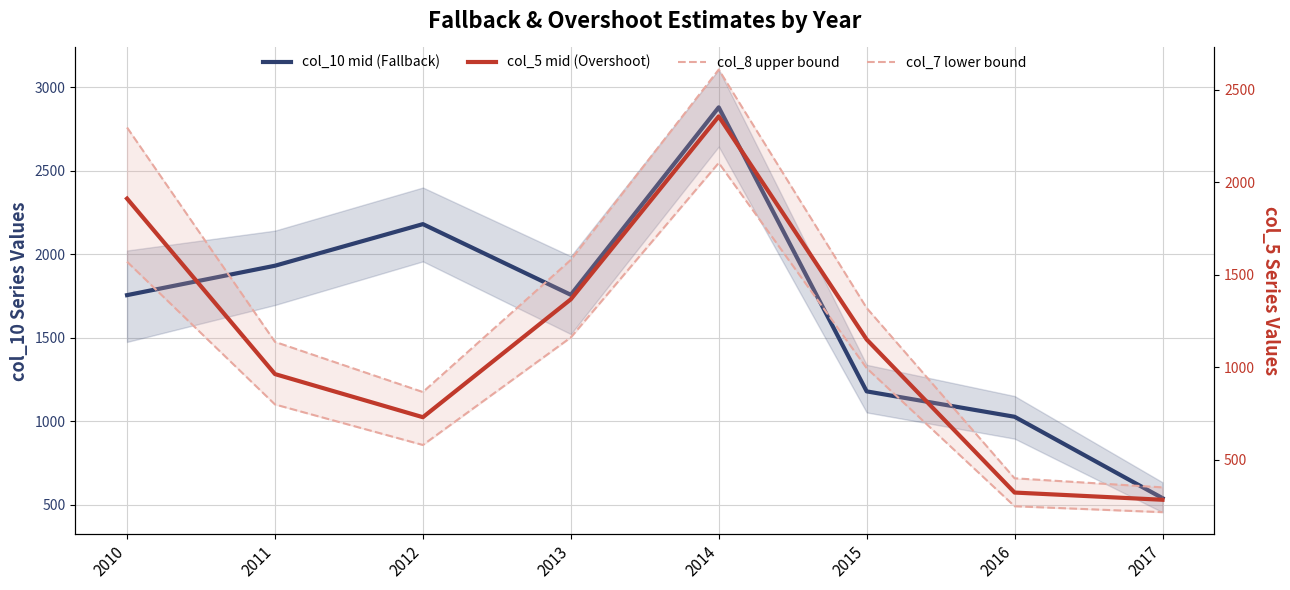

True or false: col_8 upper bound has a value of 4592 at 2014.

False